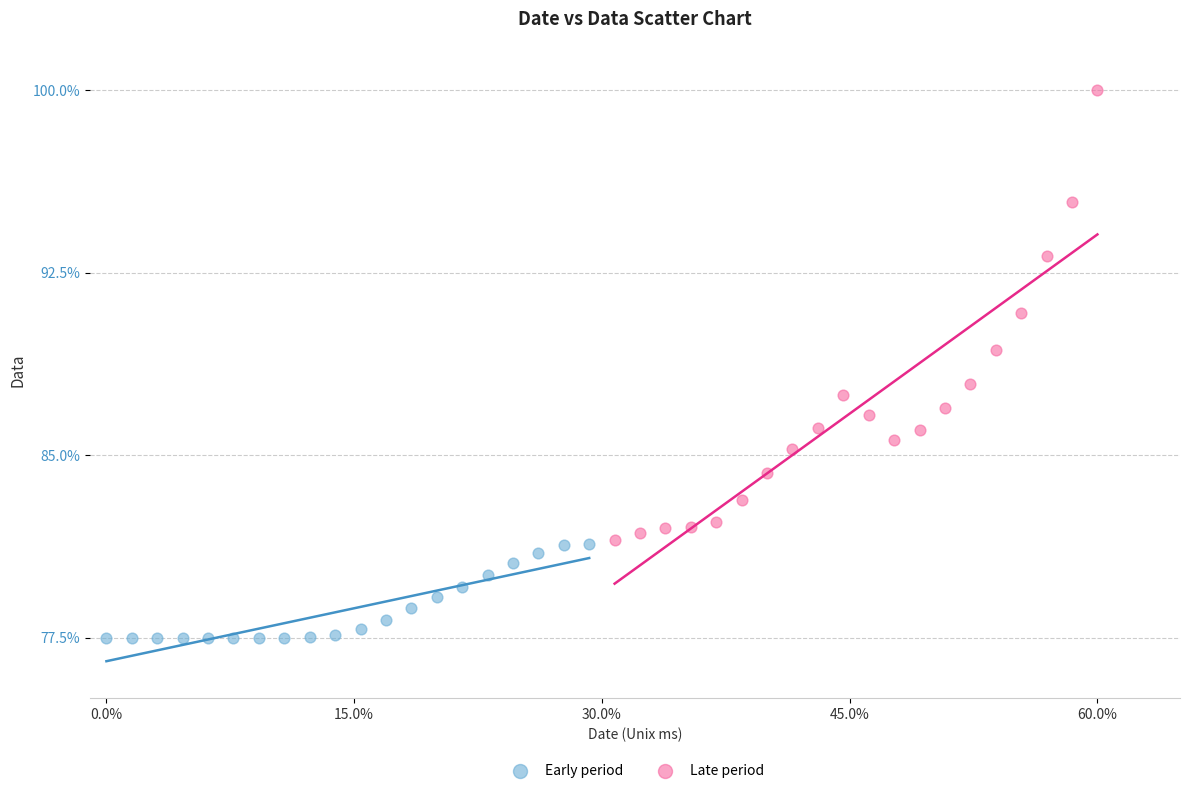

Which series contains the highest Y value?

Late period